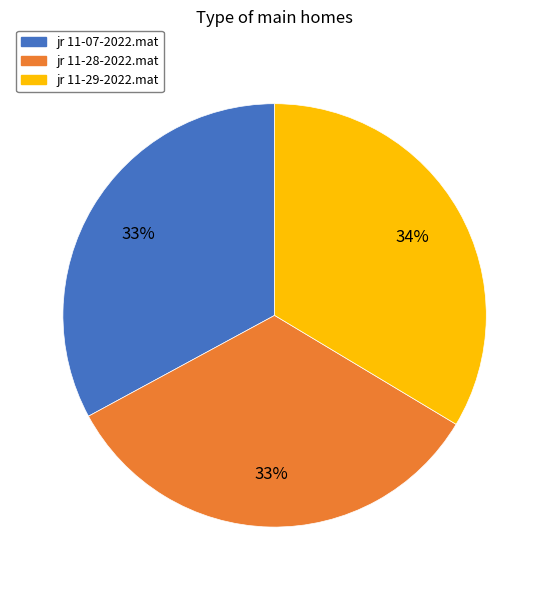

What is the ratio of the value at jr 11-29-2022.mat to the value at jr 11-28-2022.mat?

1.0